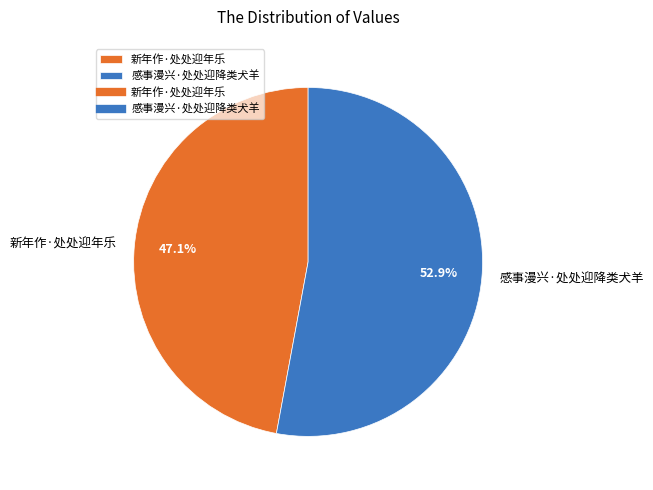

To the nearest percent, what is the combined percentage of 新年作·处处迎年乐 and 感事漫兴·处处迎降类犬羊?

100%